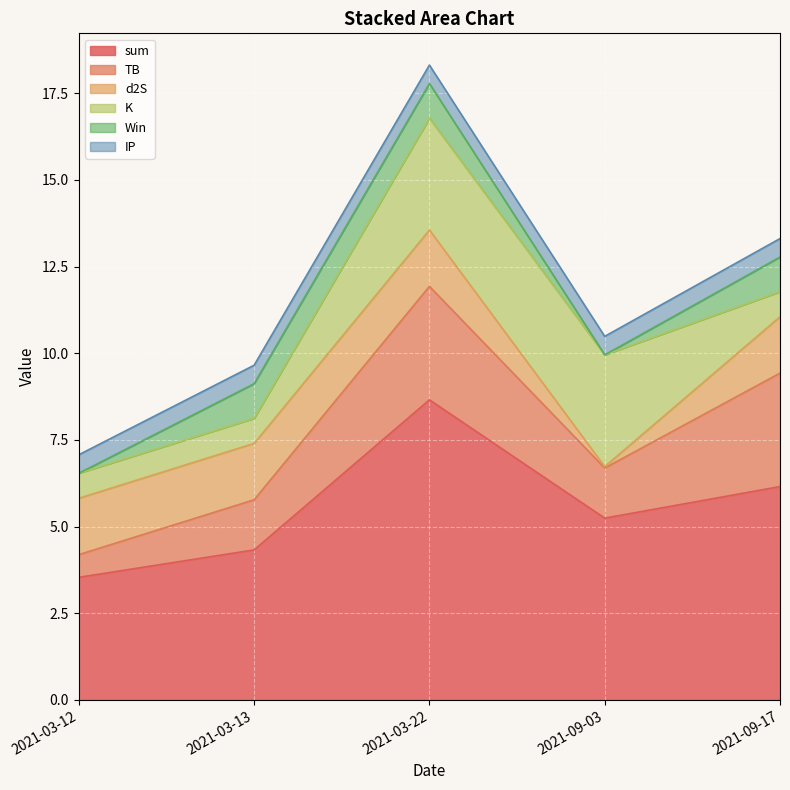

Does the chart display data point markers on the line(s)?

No